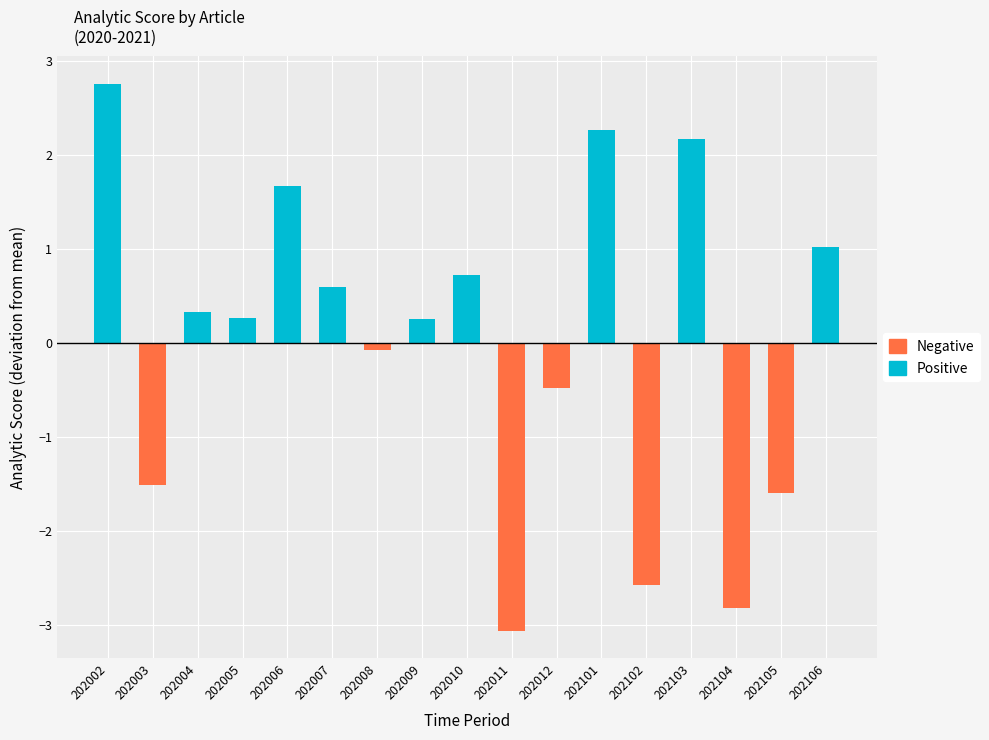

How many values in the Positive series exceed 0?

10